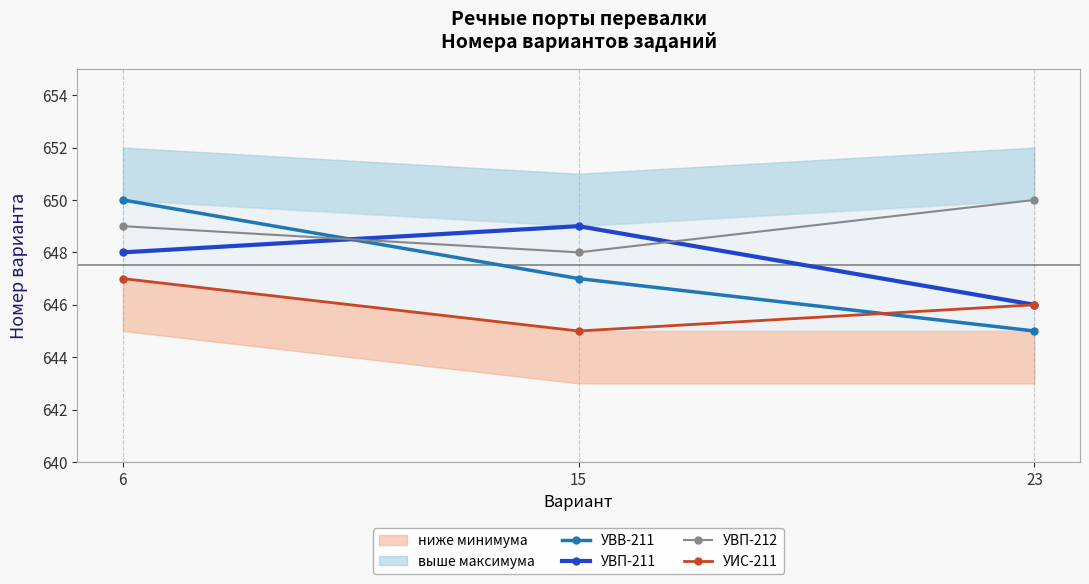

What is the minimum value shown in the chart?

645